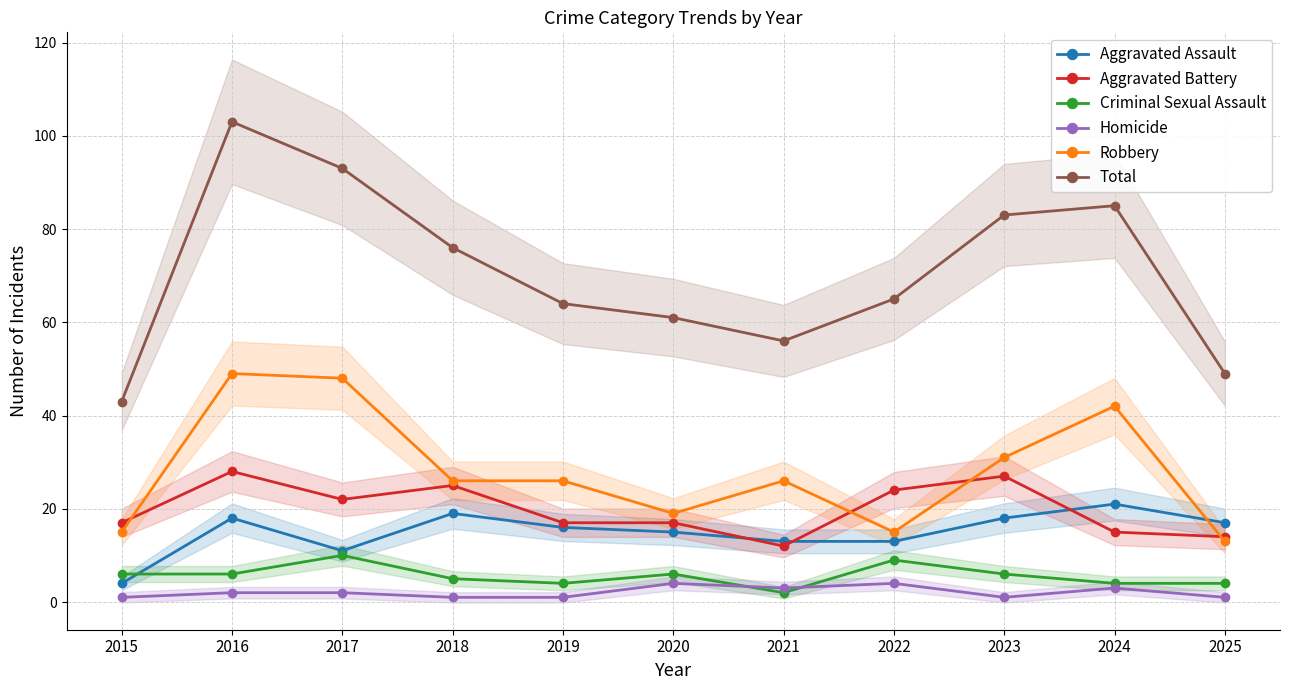

Which has a higher value, 2015 or 2023?

2023